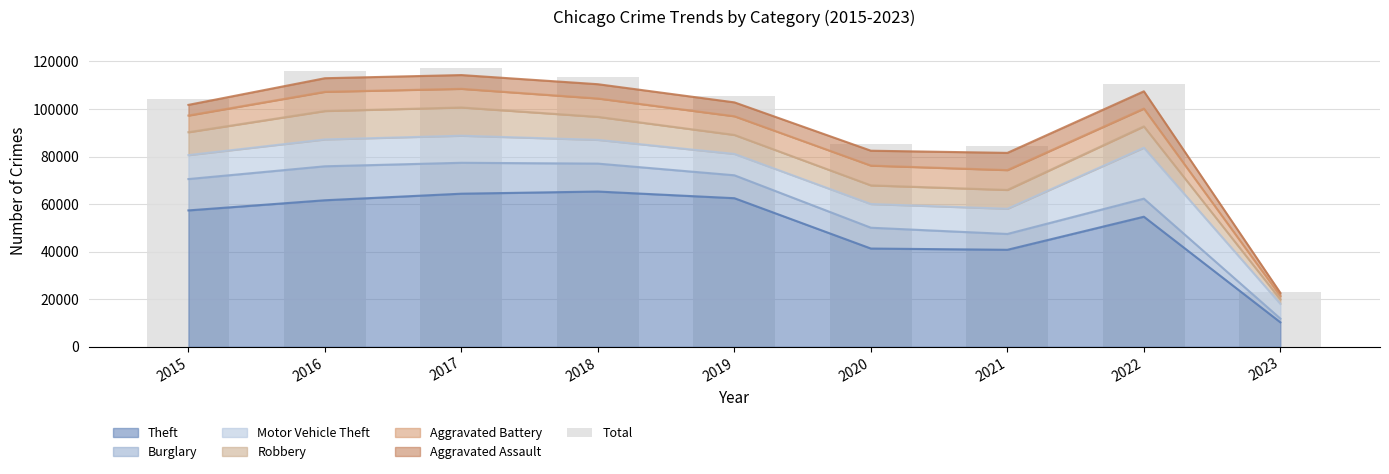

Does the chart contain stacked bars?

No